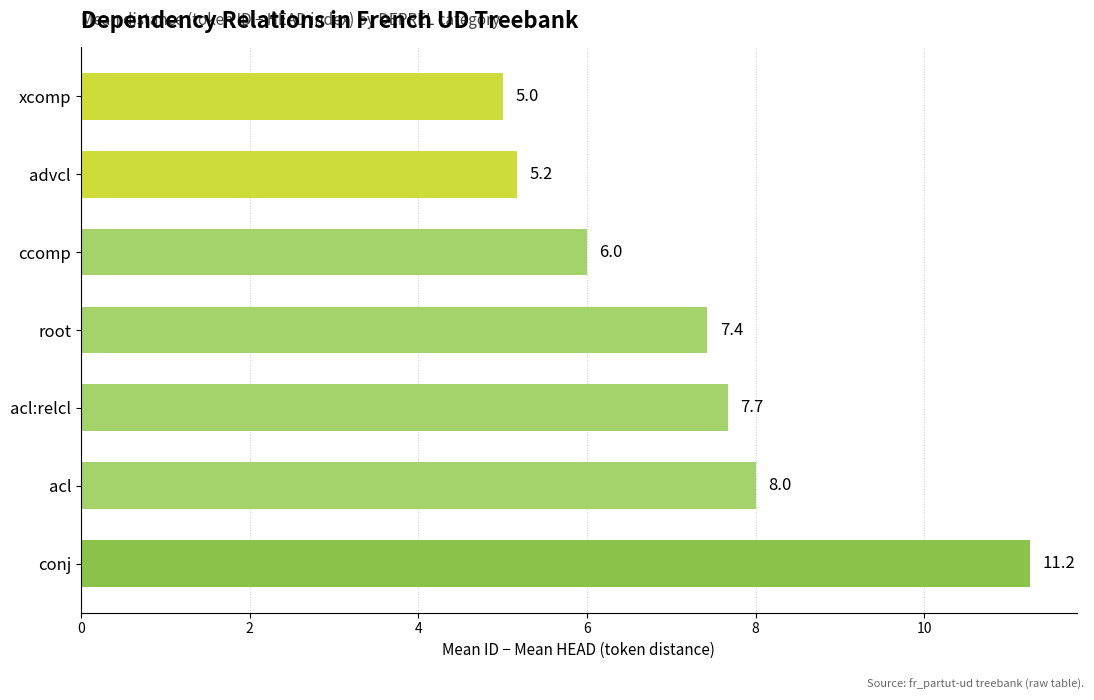

Between acl:relcl and xcomp, which is larger?

acl:relcl